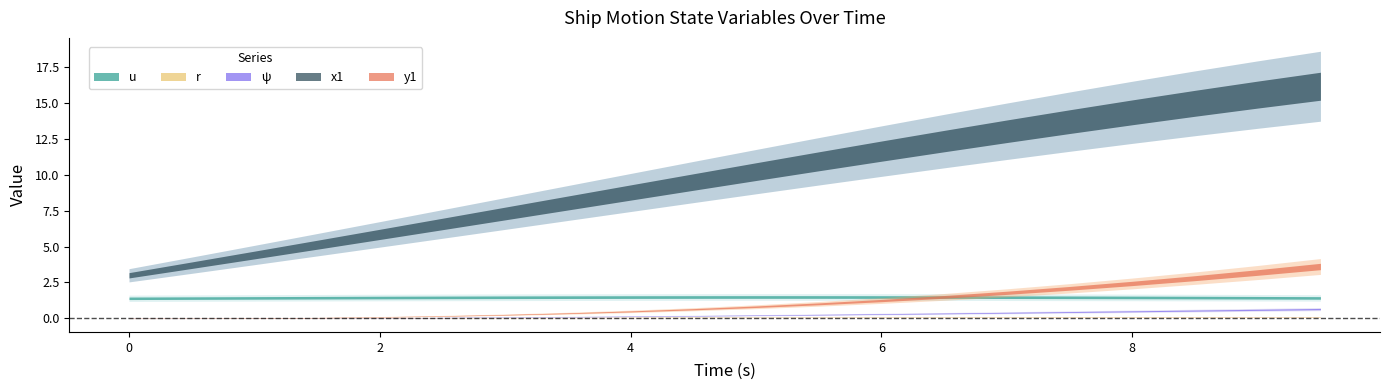

Rank the series at 19 from highest to lowest value.

x1, y1, u, ψ, r